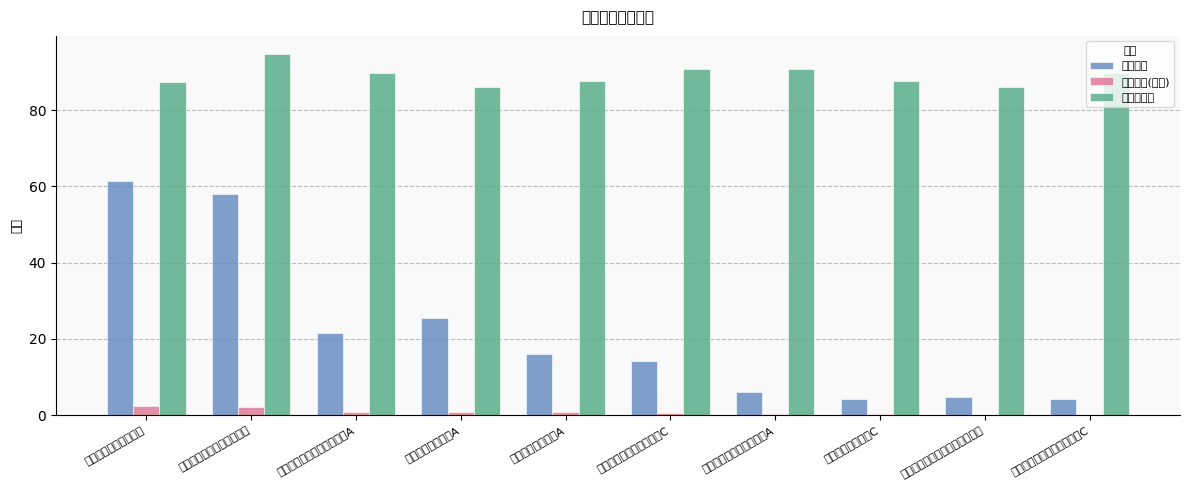

At 南方消费升级混合A, list the series in order from smallest to largest.

持有市值(亿元), 基金规模, 股票总仓位